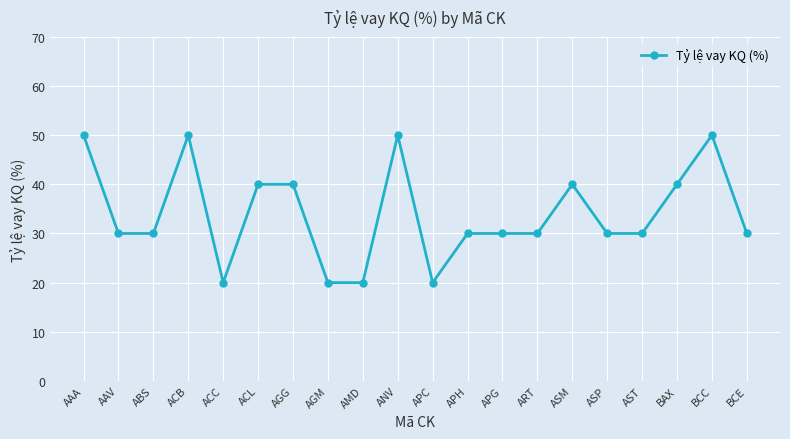

Reading right to left, extract all data points from this chart.

30	50	40	30	30	40	30	30	30	20	50	20	20	40	40	20	50	30	30	50